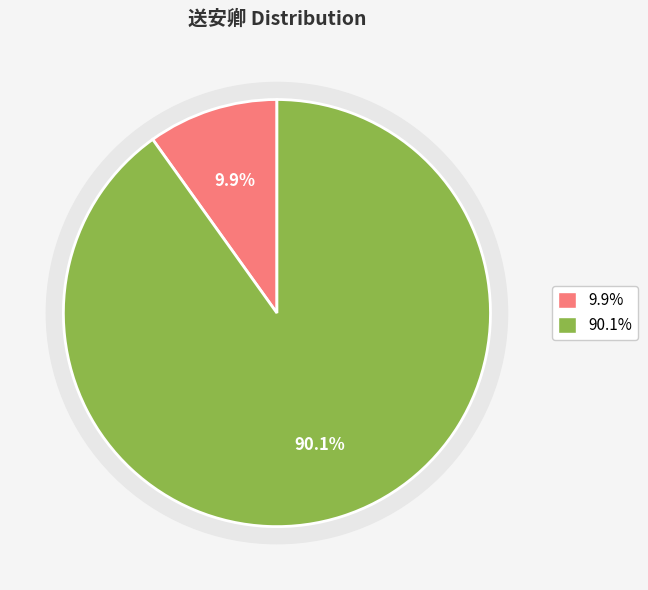

To the nearest percent, what is the combined percentage of 送安卿 and 送安卿·明星祠前夜通火?

100%